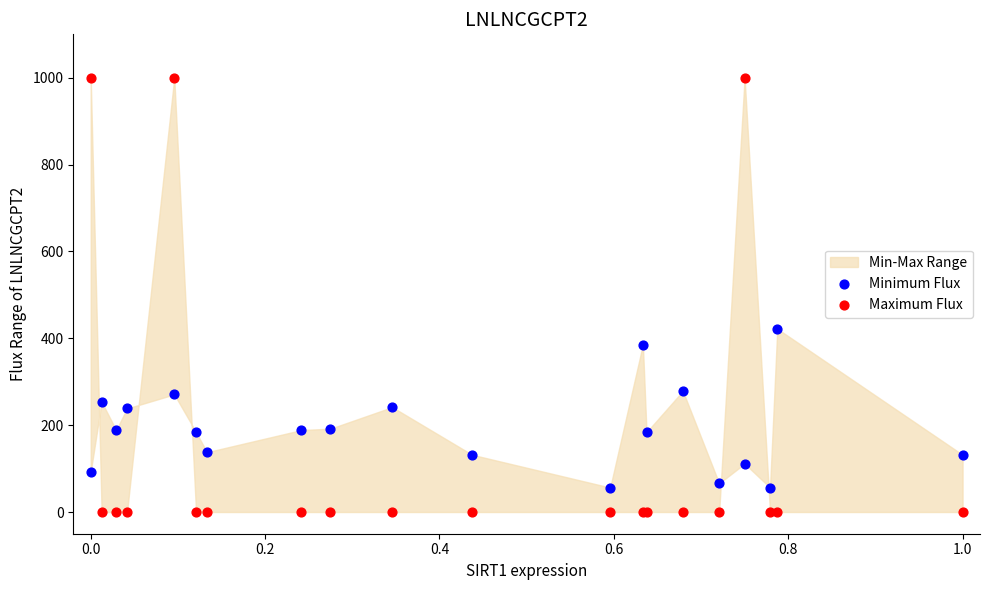

Which series contains the lowest Y value?

Maximum Flux